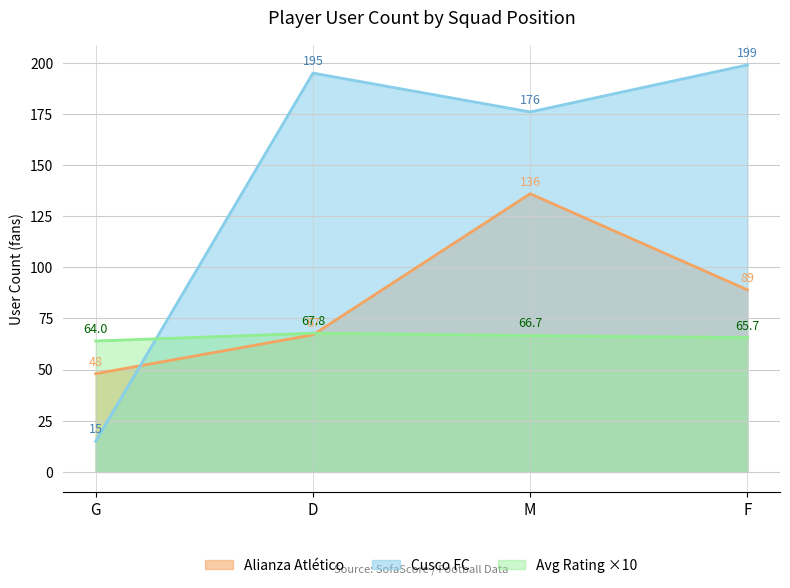

List the labels in order of Alianza Atlético value, largest first.

M, F, D, G